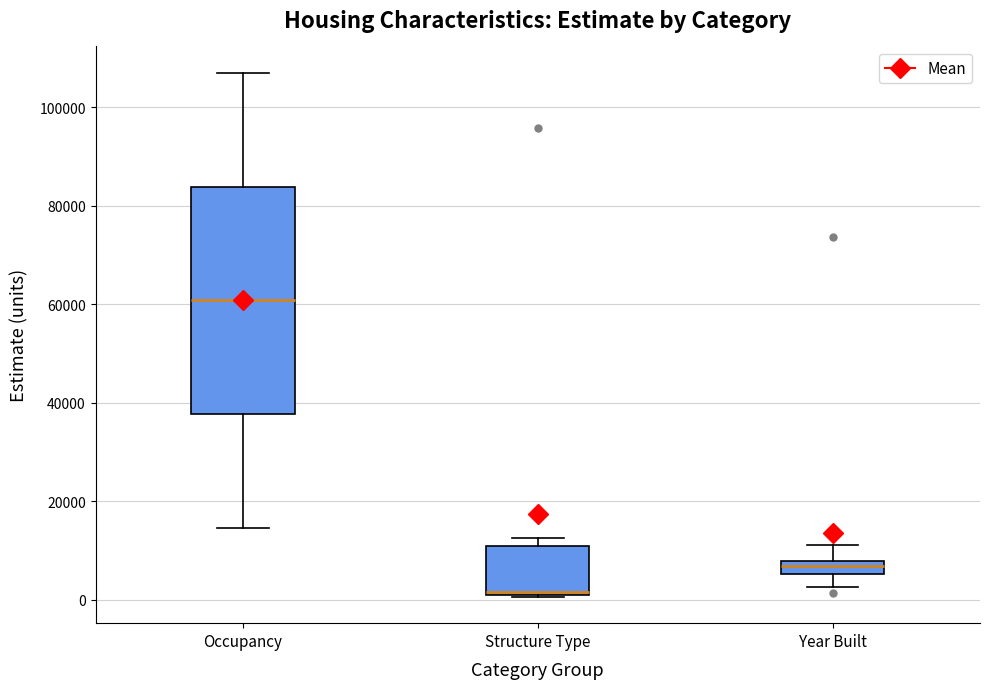

Where is the upper edge of the box for Year Built on the y-axis? The values are not printed on the chart, so give them approximately, as read against the axis.

8000